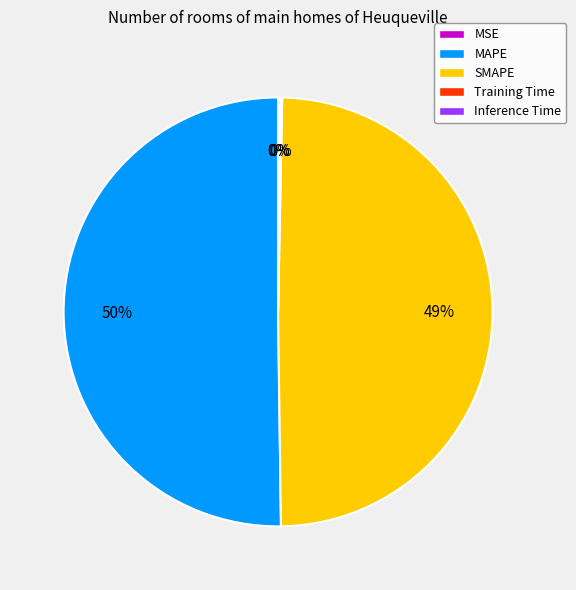

To the nearest percent, what is the average slice percentage?

20%